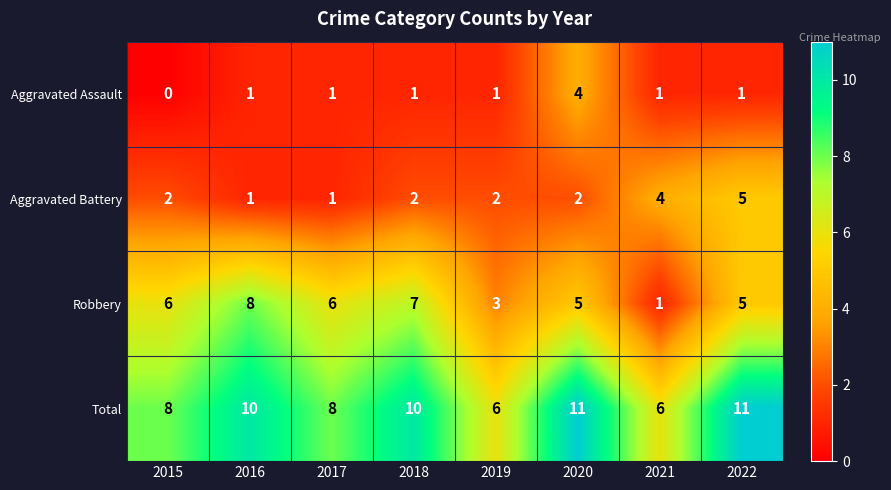

List the series in order of their peak value, lowest first.

Aggravated Assault, Aggravated Battery, Robbery, Total